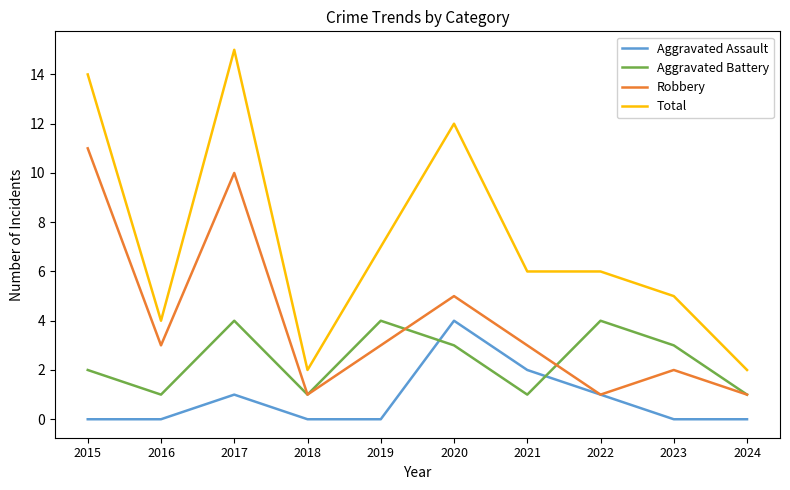

In Aggravated Assault, how many points are higher than both neighbors (excluding endpoints)?

2